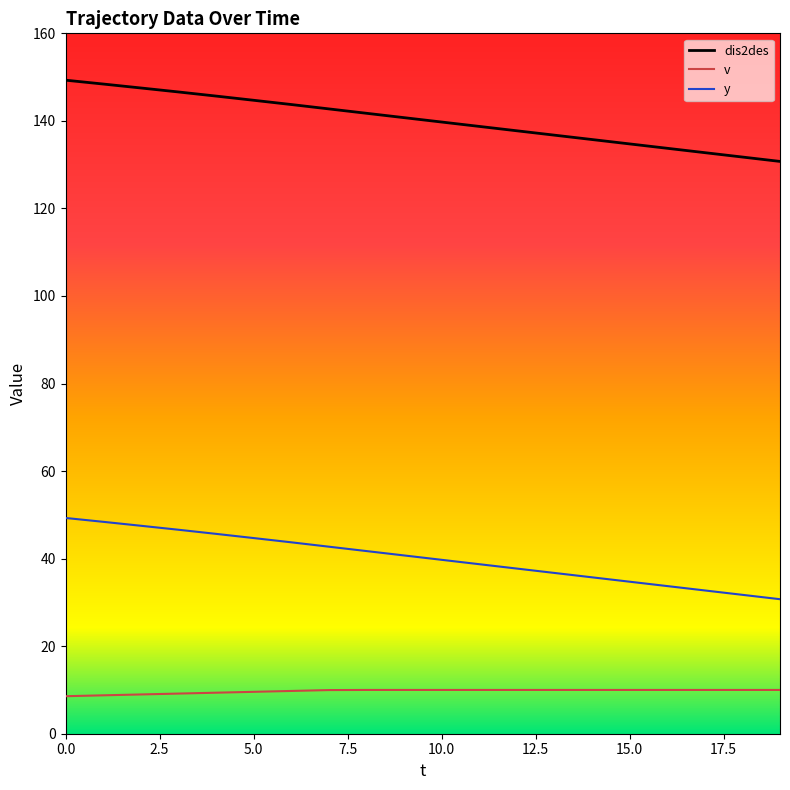

At how many categories does at least one series exceed 108?

20